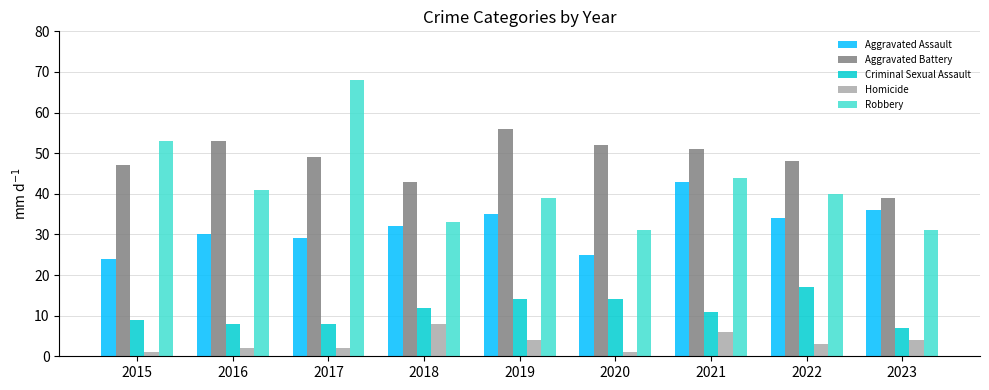

What is the sum of the Robbery values at 2021 and 2018?

77